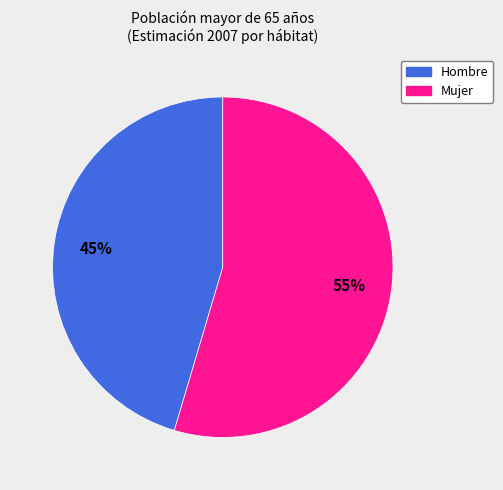

Is there any slice that represents more than half of the pie?

Yes